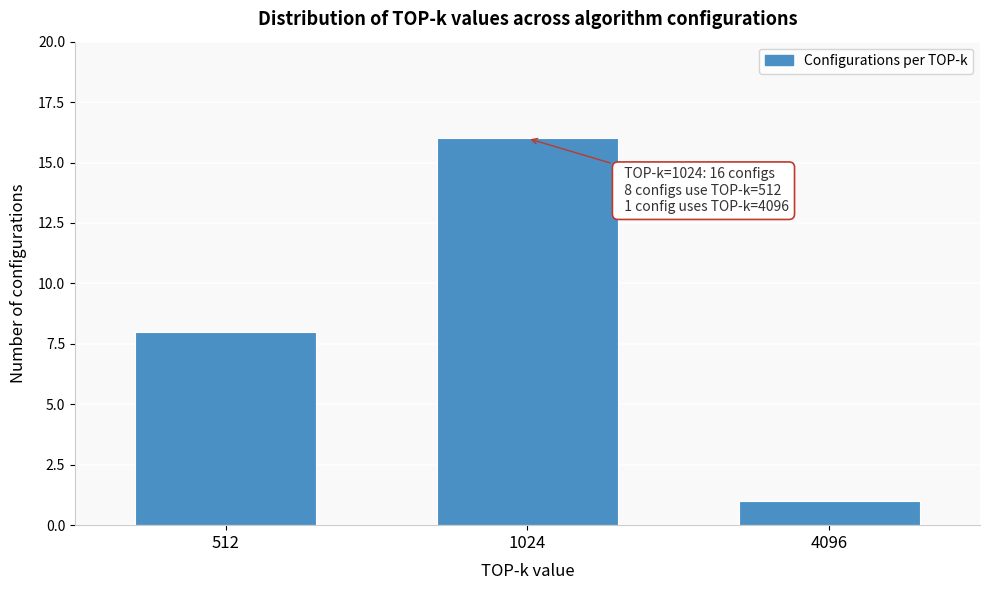

Reading left to right, list all the values displayed in this chart.

512=8	1024=16	4096=1